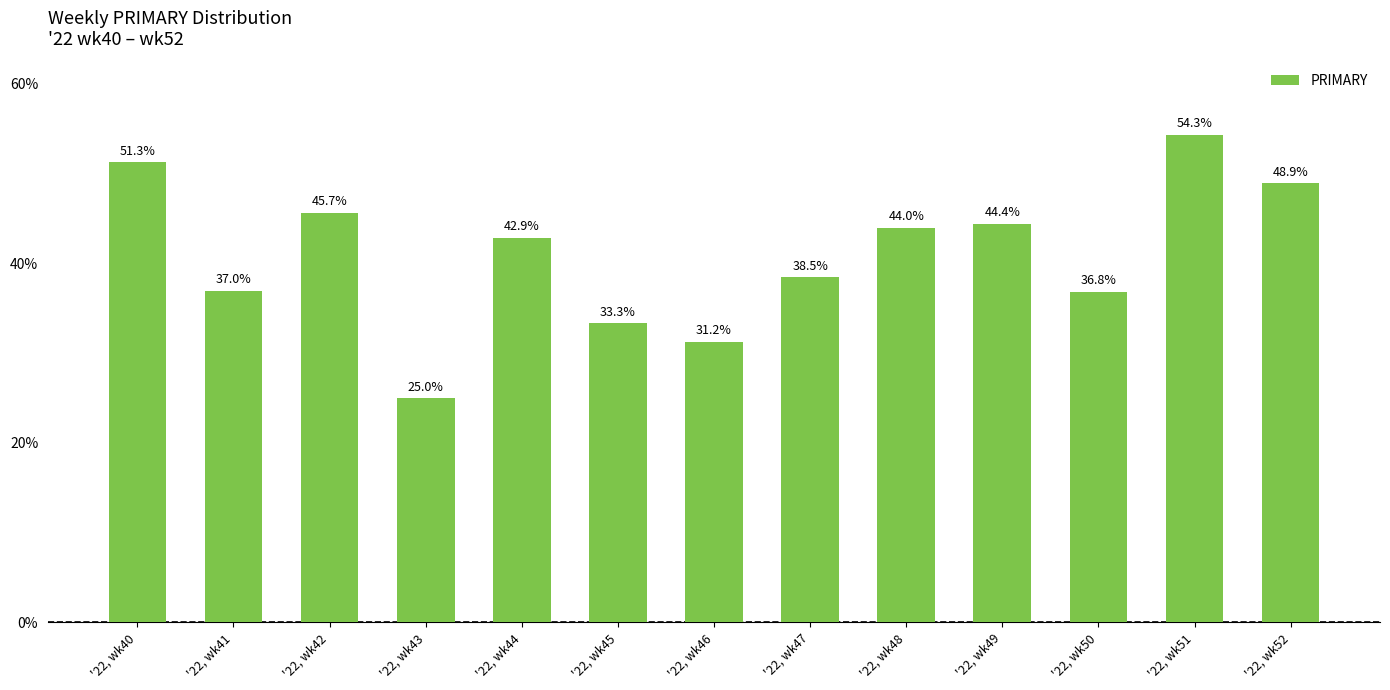

Where is the data nearest to the value 39?

'22, wk47